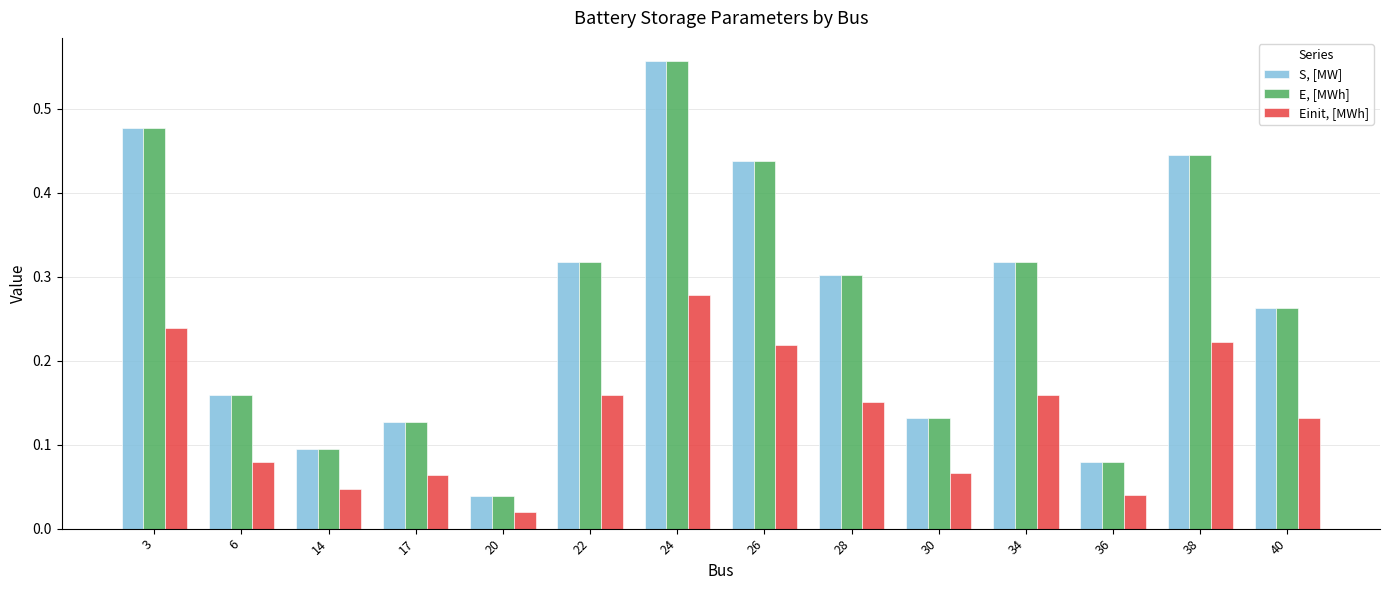

Is it true that S, [MW] equals 0.3 at 22?

True